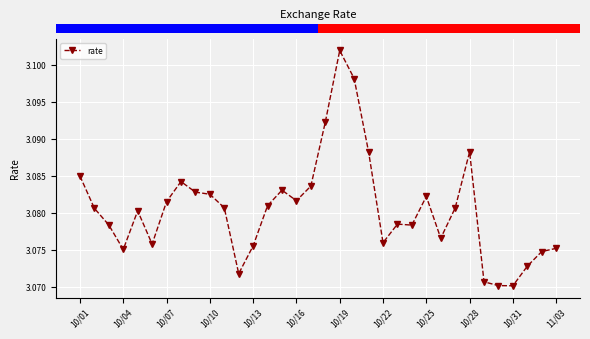

What is the sum of all values?

104.7